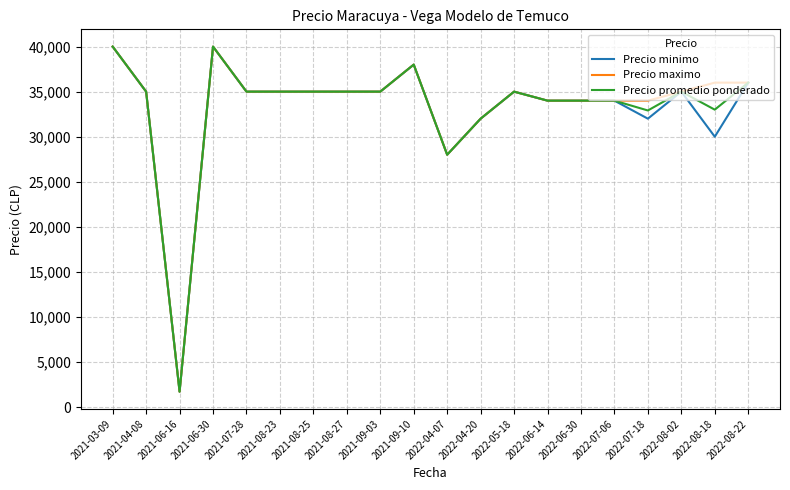

What is the difference between the second highest and minimum values in the Precio promedio ponderado series?

38300